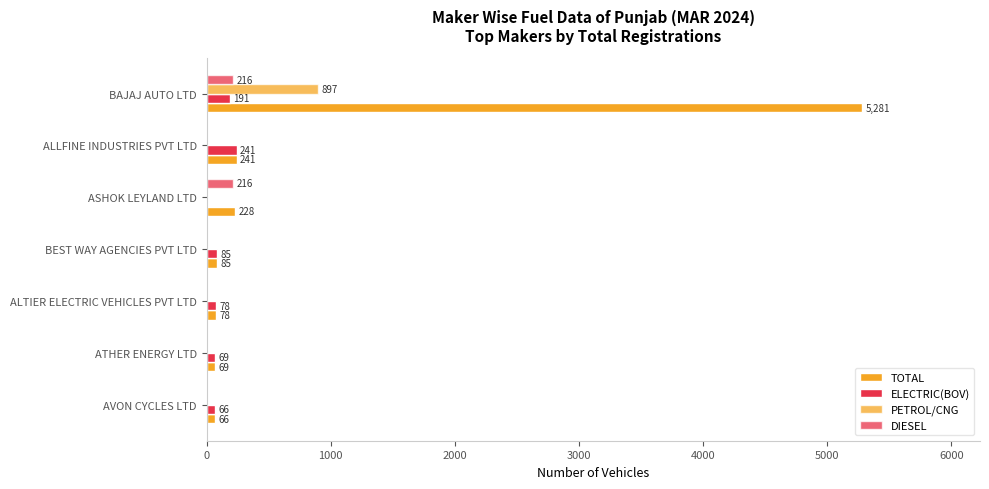

How many data points in DIESEL are above 0?

2